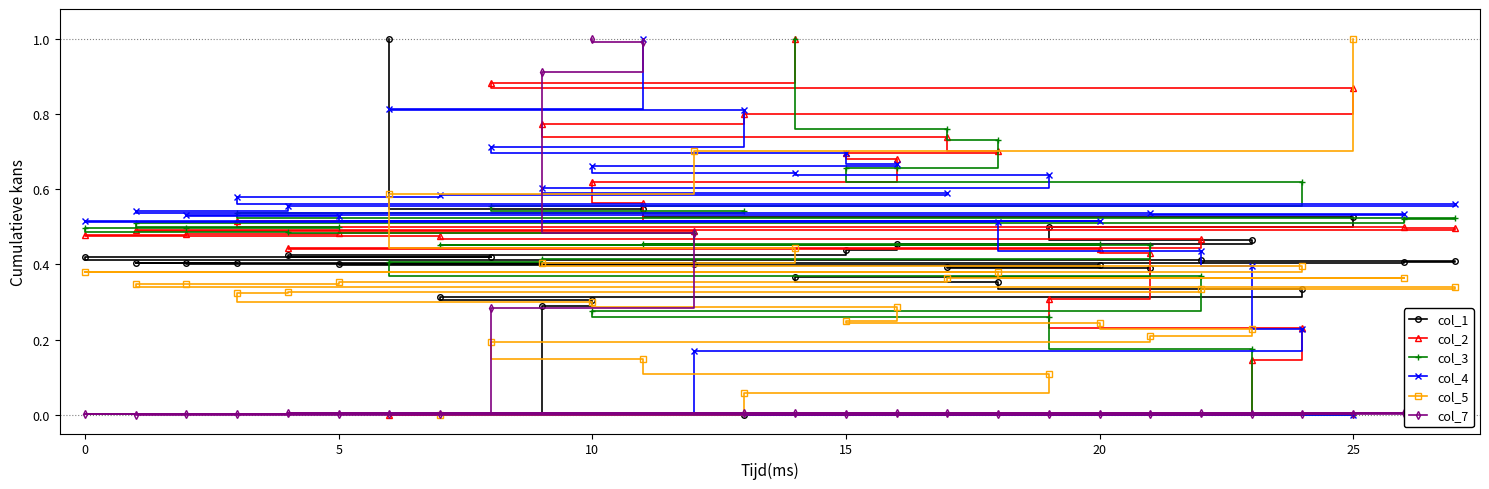

Which category has the lowest value in the col_4 series?

25